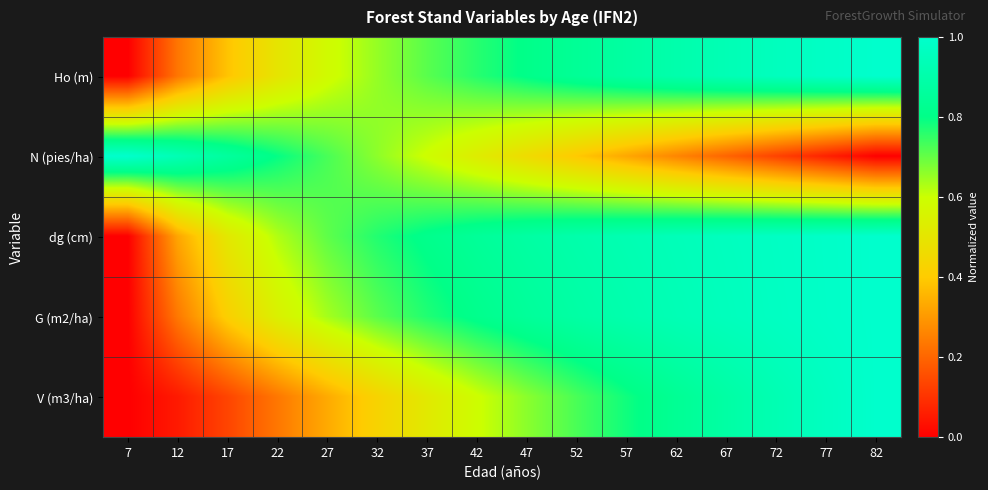

Reading left to right, what are all the values shown in this chart?

Ho (m): 7=0.0	12=0.2	17=0.4	22=0.5	27=0.6	32=0.7	37=0.7	42=0.8	47=0.8	52=0.8	57=0.9	62=0.9	67=0.9	72=1.0	77=1.0	82=1.0
N (pies/ha): 7=1.0	12=0.9	17=0.9	22=0.8	27=0.7	32=0.7	37=0.6	42=0.5	47=0.5	52=0.4	57=0.3	62=0.3	67=0.2	72=0.1	77=0.1	82=0.0
dg (cm): 7=0.0	12=0.3	17=0.5	22=0.6	27=0.7	32=0.8	37=0.8	42=0.8	47=0.9	52=0.9	57=0.9	62=0.9	67=1.0	72=1.0	77=1.0	82=1.0
G (m2/ha): 7=0.0	12=0.2	17=0.4	22=0.5	27=0.6	32=0.7	37=0.8	42=0.8	47=0.9	52=0.9	57=0.9	62=0.9	67=1.0	72=1.0	77=1.0	82=1.0
V (m3/ha): 7=0.0	12=0.1	17=0.1	22=0.2	27=0.3	32=0.4	37=0.5	42=0.6	47=0.7	52=0.7	57=0.8	62=0.8	67=0.9	72=0.9	77=1.0	82=1.0